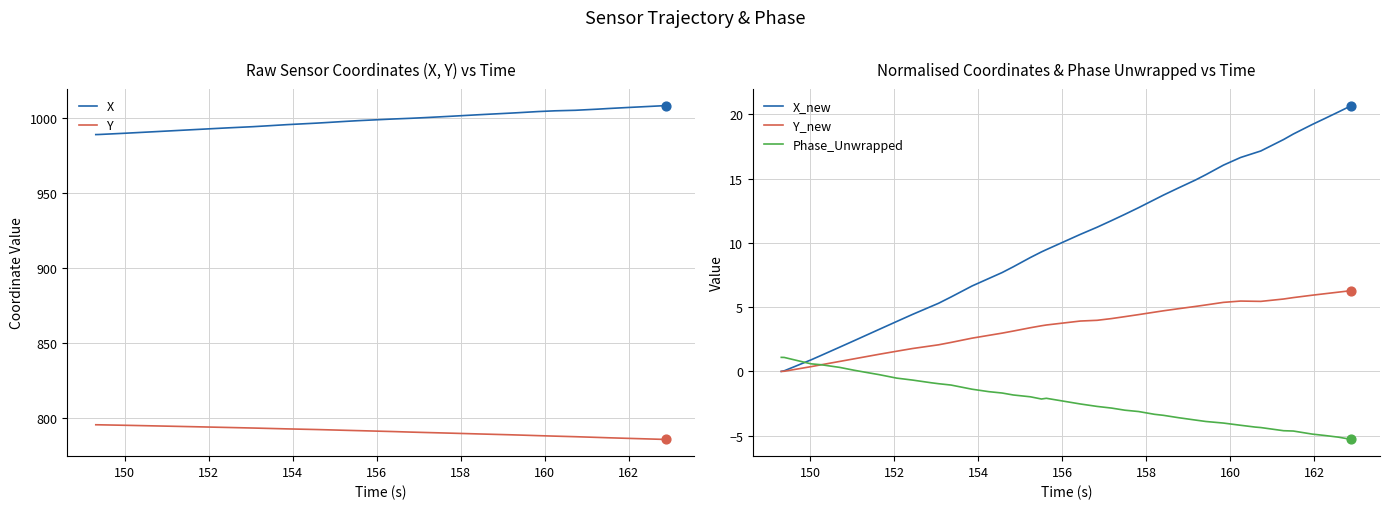

What is the highest value of the Y_new series?

6.3